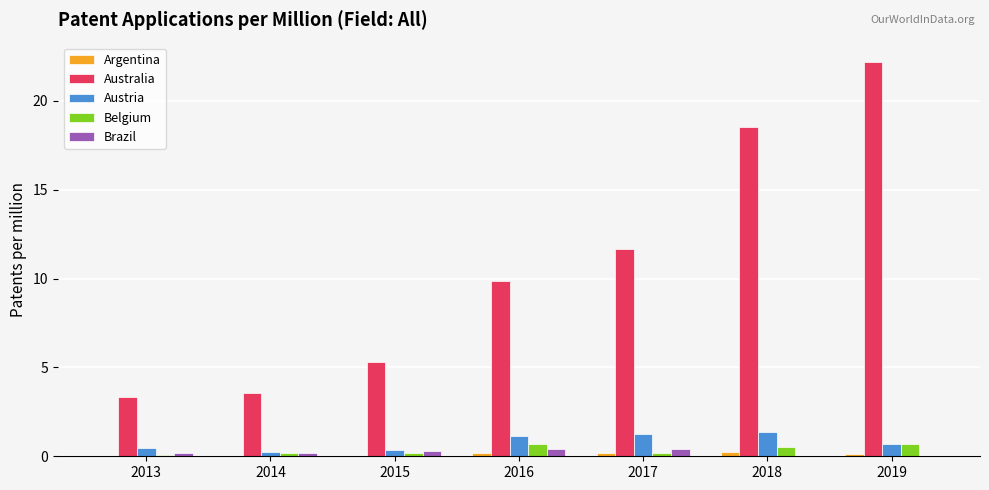

Which category has the highest value in the Australia series?

2019